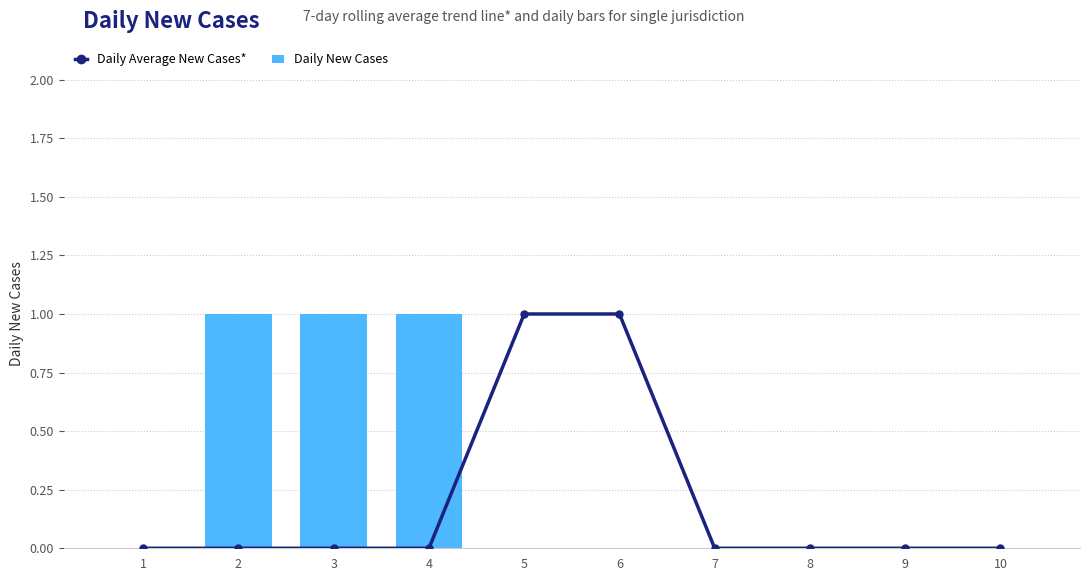

Reading left to right, extract all data points from this chart.

Daily Average New Cases*: 0	0	0	0	1	1	0	0	0	0
Daily New Cases: 0	1	1	1	0	0	0	0	0	0